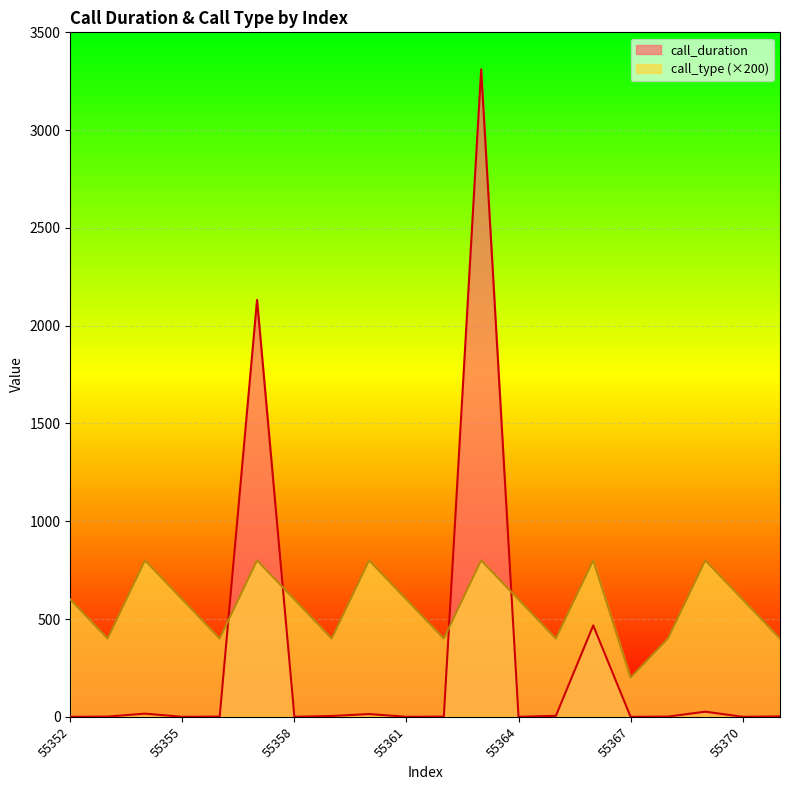

What is the value of the call_duration point at the 12th from the left?

3311